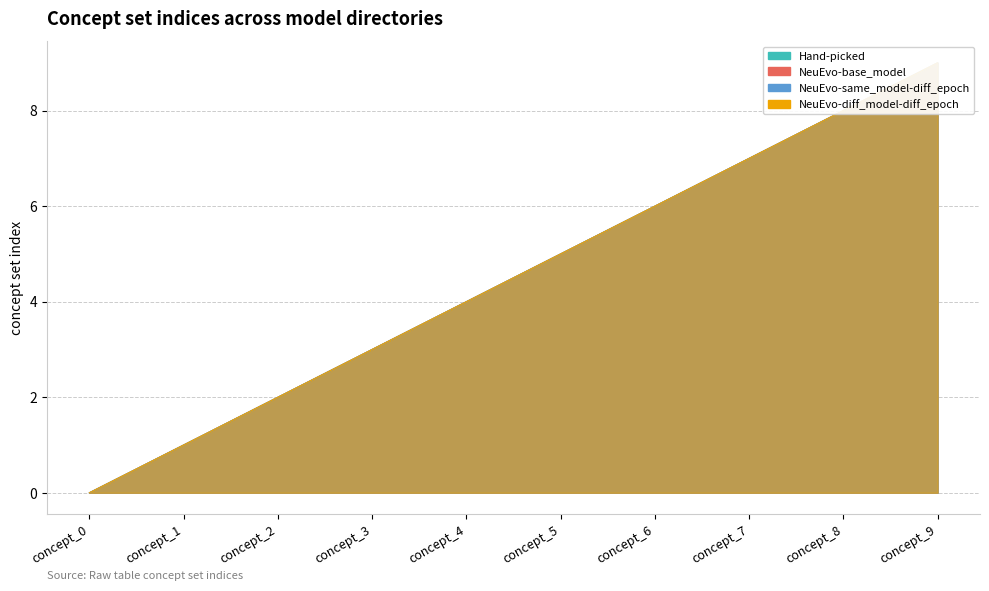

The value of NeuEvo-same_model-diff_epoch at concept_7 is 2. True or false?

False